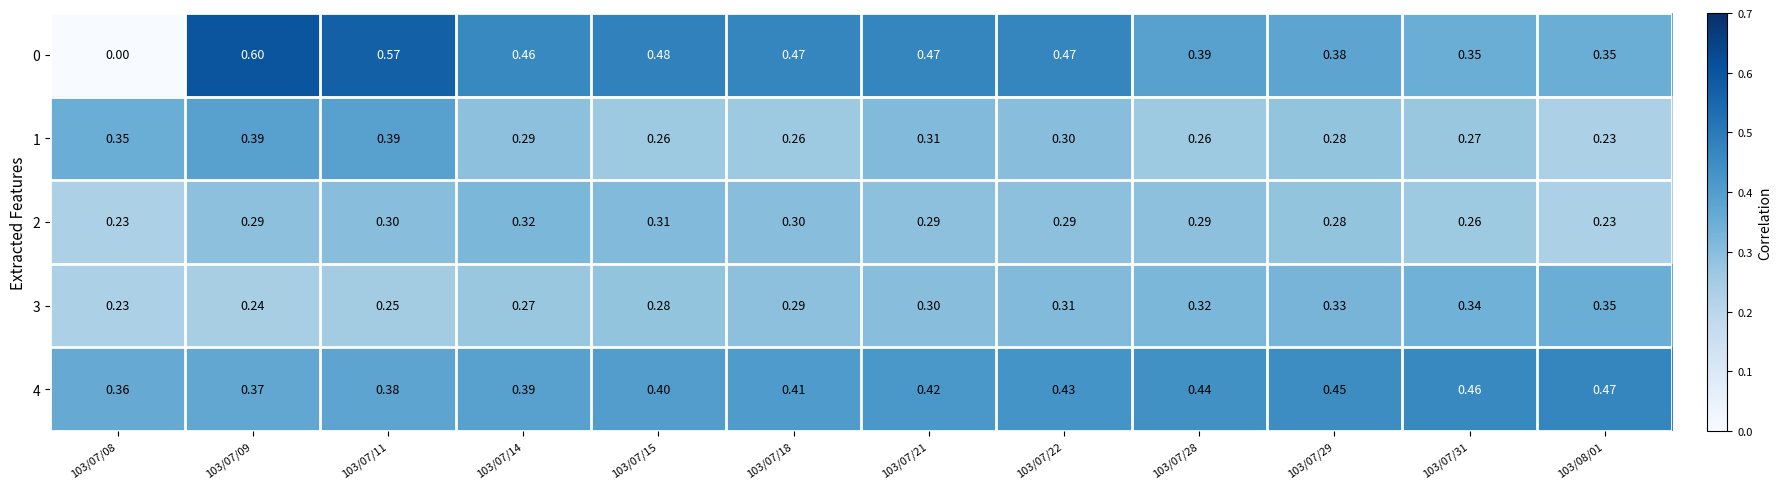

What is the greatest value displayed?

0.6